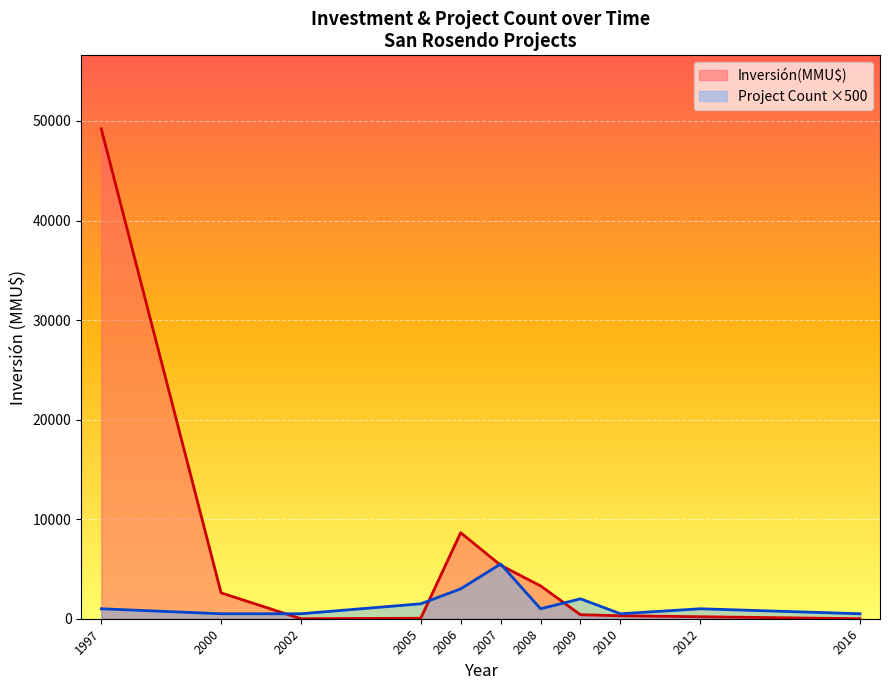

Between 2006-03 and 2007-07, which is larger?

2006-03